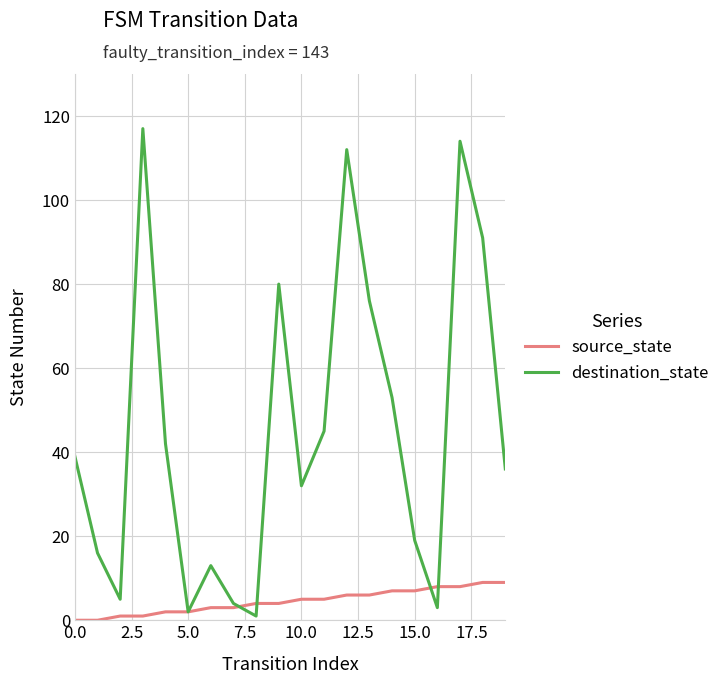

Which series has the largest range (max minus min)?

destination_state